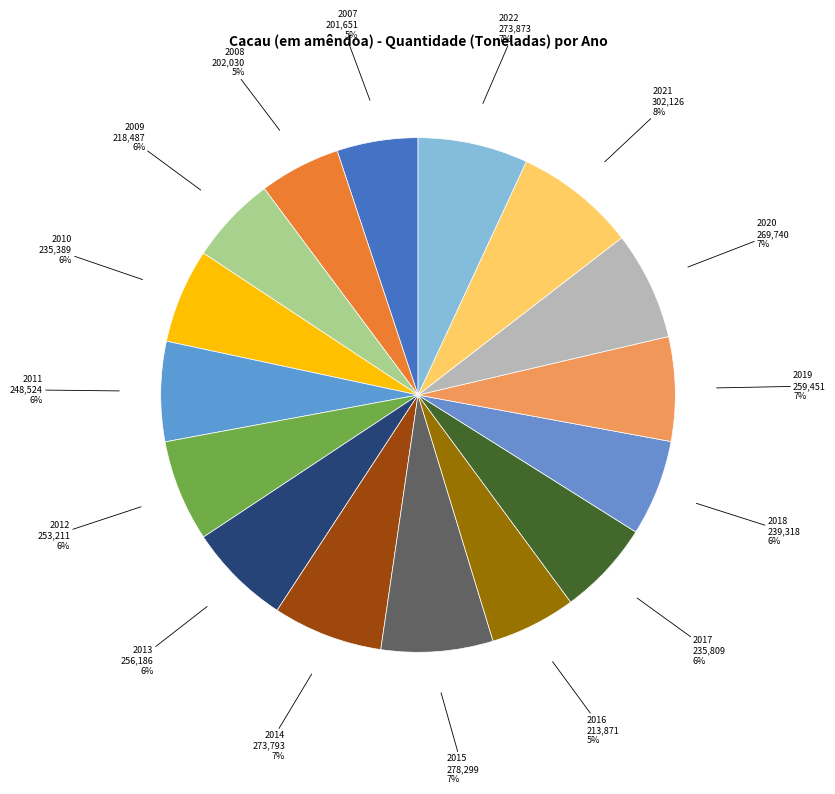

Count the number of slices in the pie.

16